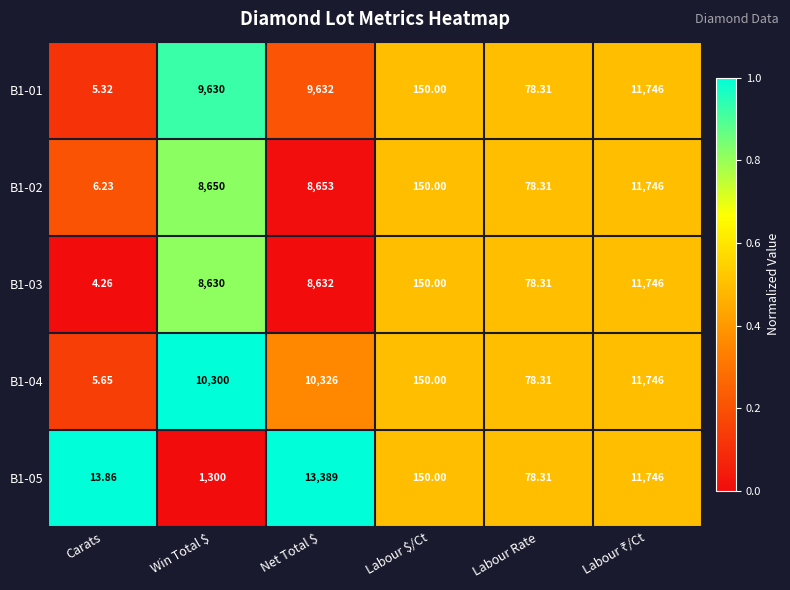

At which label is B1-04 closest to 5875?

Win Total $